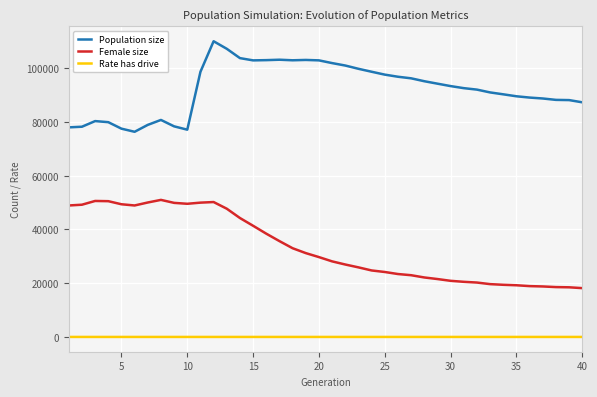

What is the minimum value for Female size?

18166.0